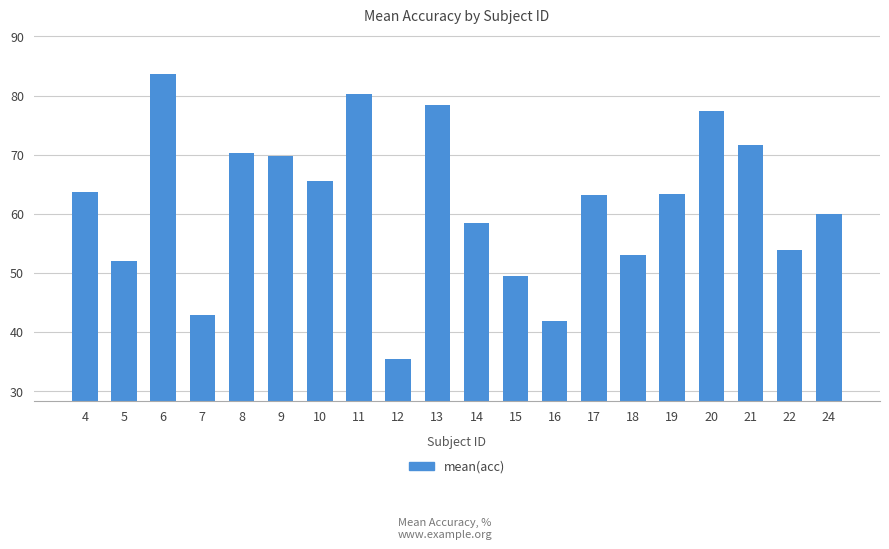

What is the change in value from 7 to 24?

+17.2